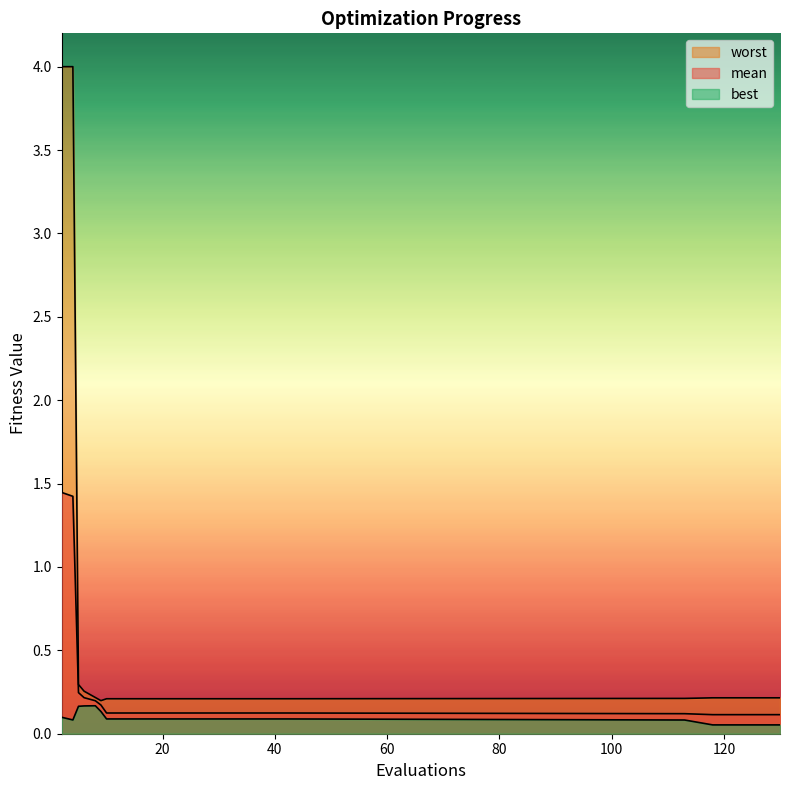

The best series shows 0.1 at 113. True or false?

False